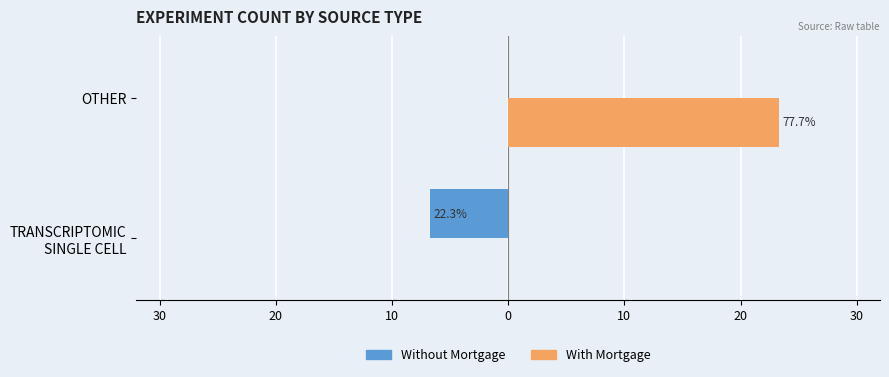

What are all the series names shown in the legend?

Without Mortgage, With Mortgage